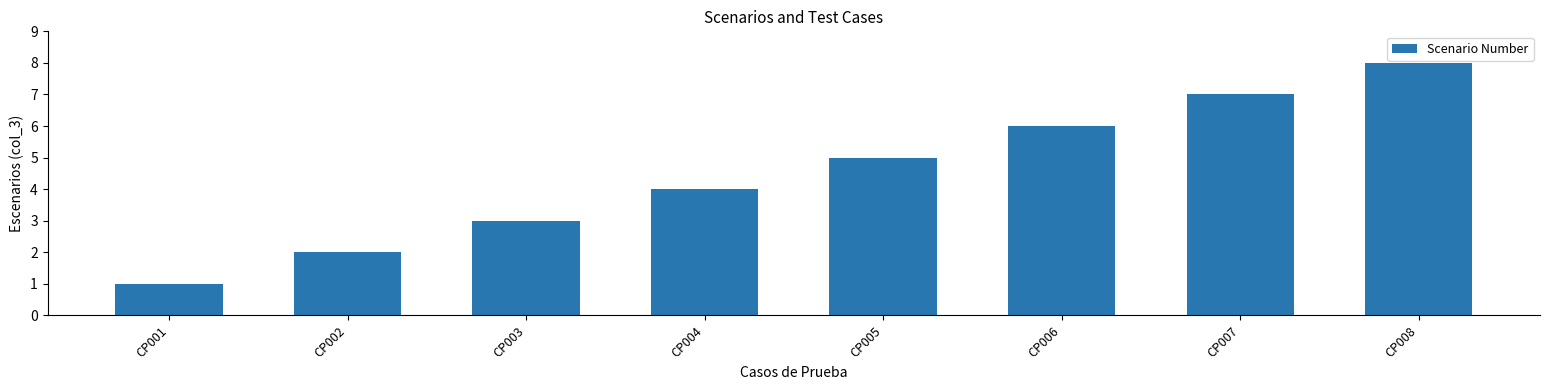

What is the sum of all values?

36